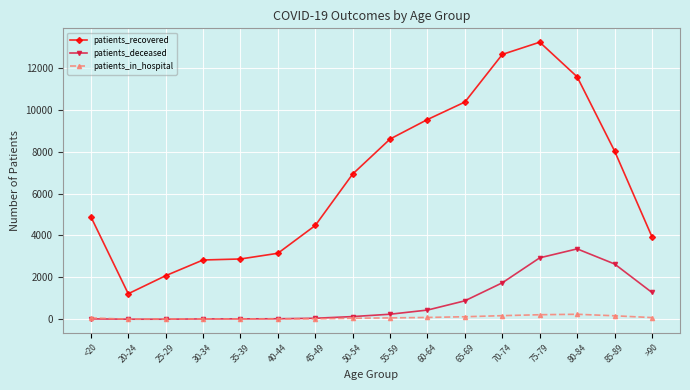

What are all the series names shown in the legend?

patients_recovered, patients_deceased, patients_in_hospital